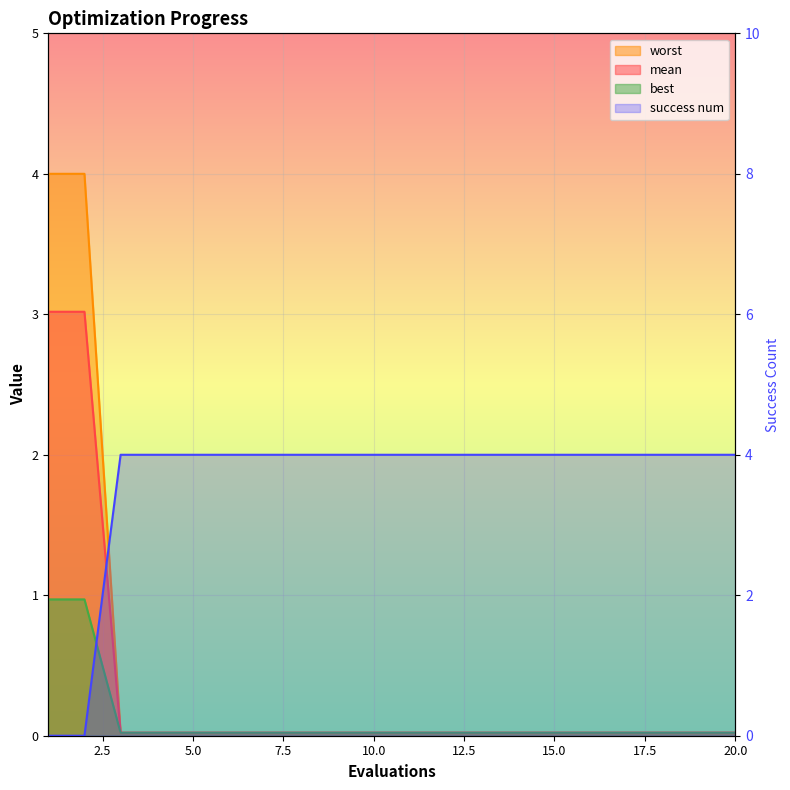

At which category is the sum across all series the highest?

1